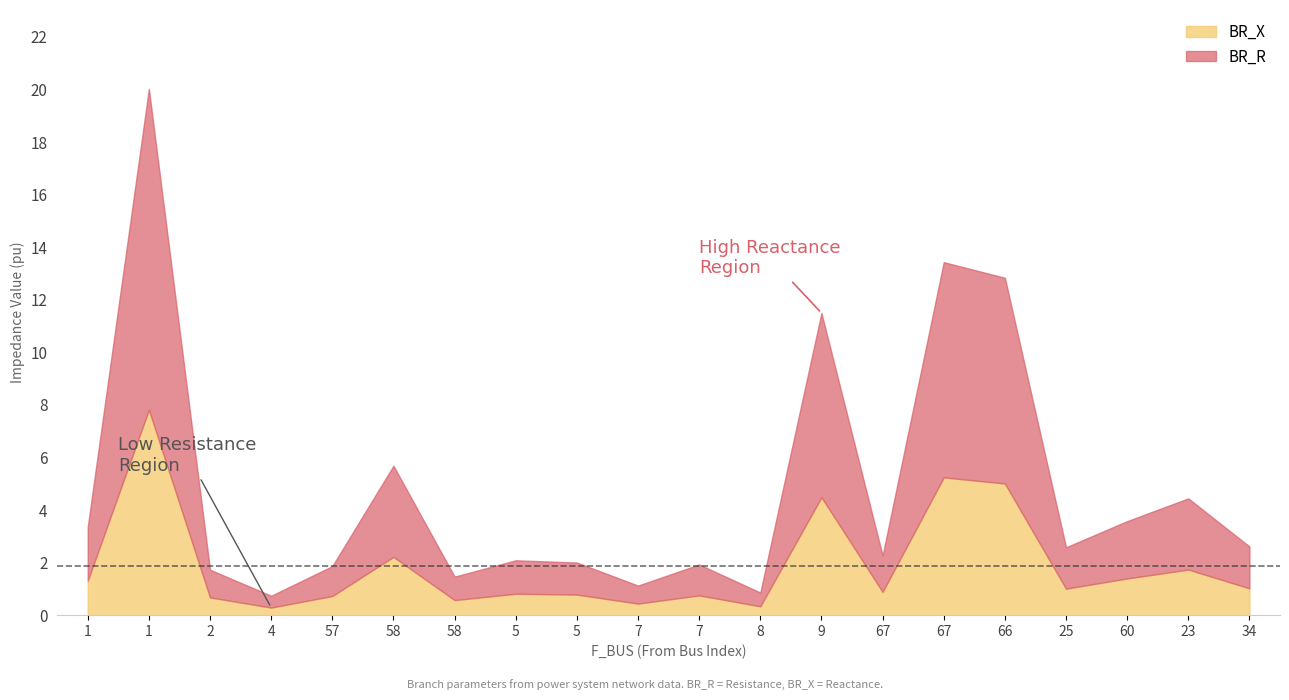

What is the maximum value for BR_X?

7.8